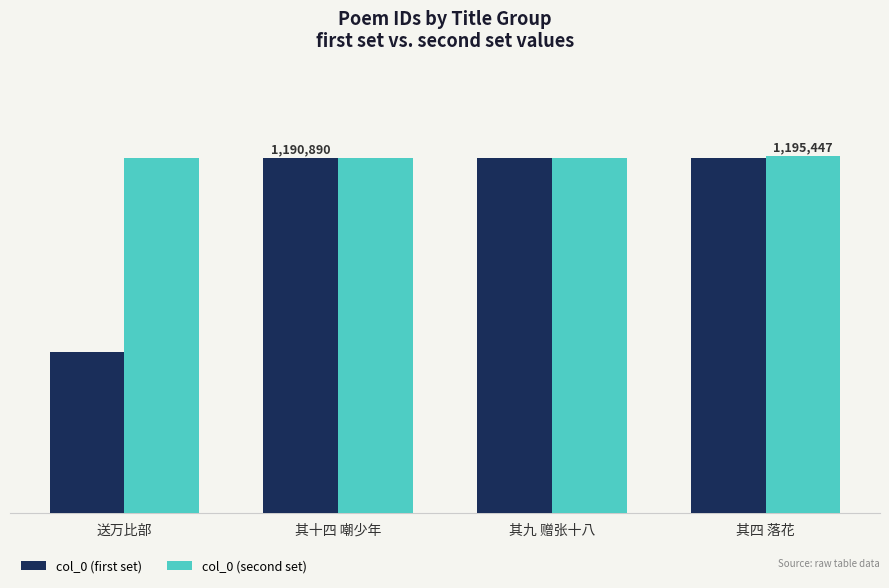

Are the bars grouped side by side (vs. stacked)?

Yes